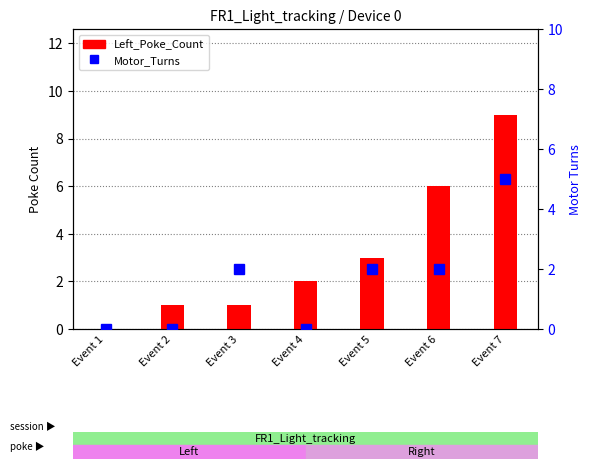

Which has a higher value, Event 4 or Event 7?

Event 7